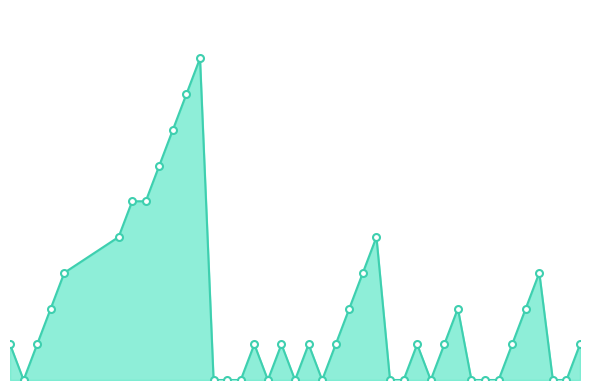

Is this an area chart (filled region under the line)?

Yes